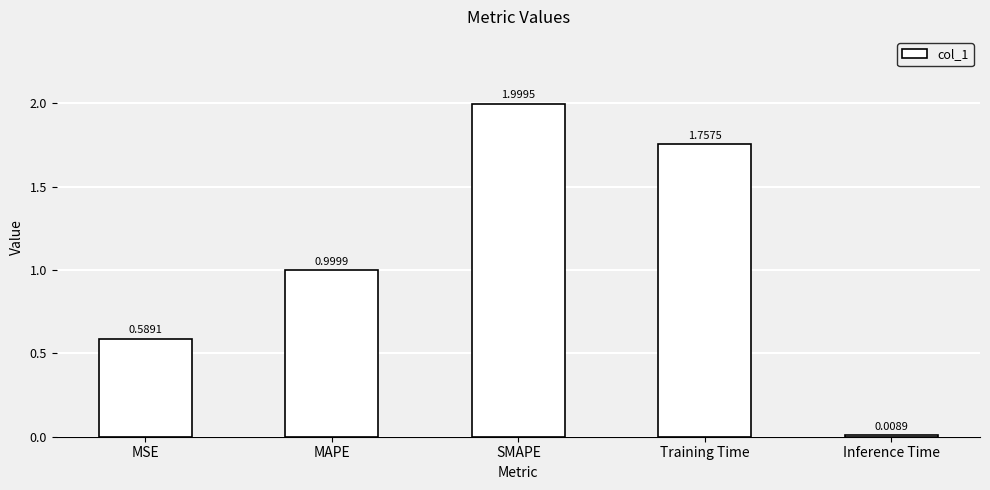

What is the change in value from MSE to MAPE?

+0.4